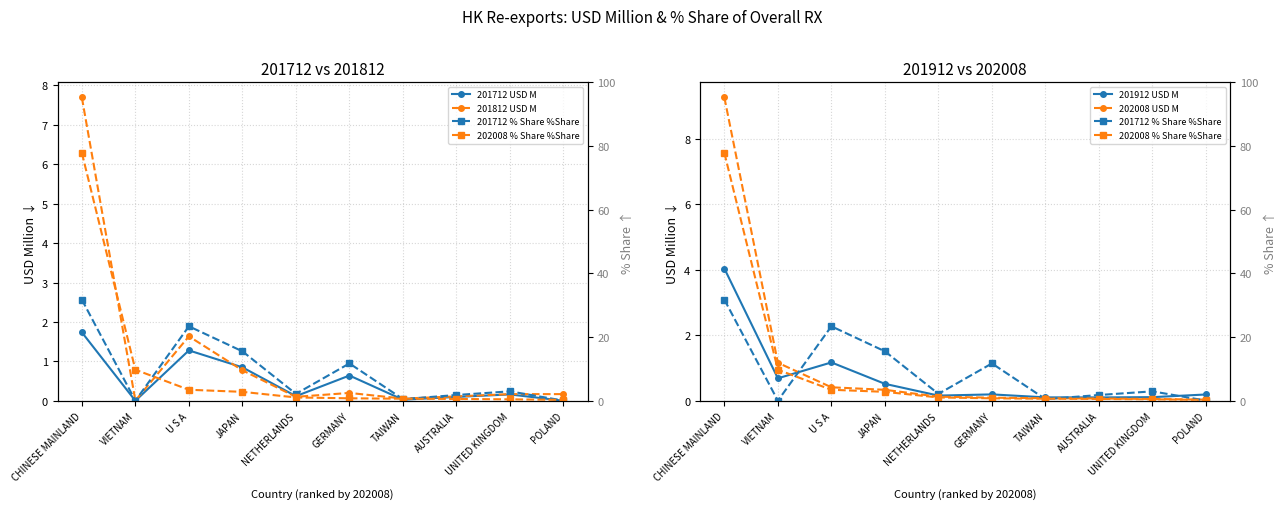

What is the difference between the second highest and minimum values in the 201812 USD M series?

1.6